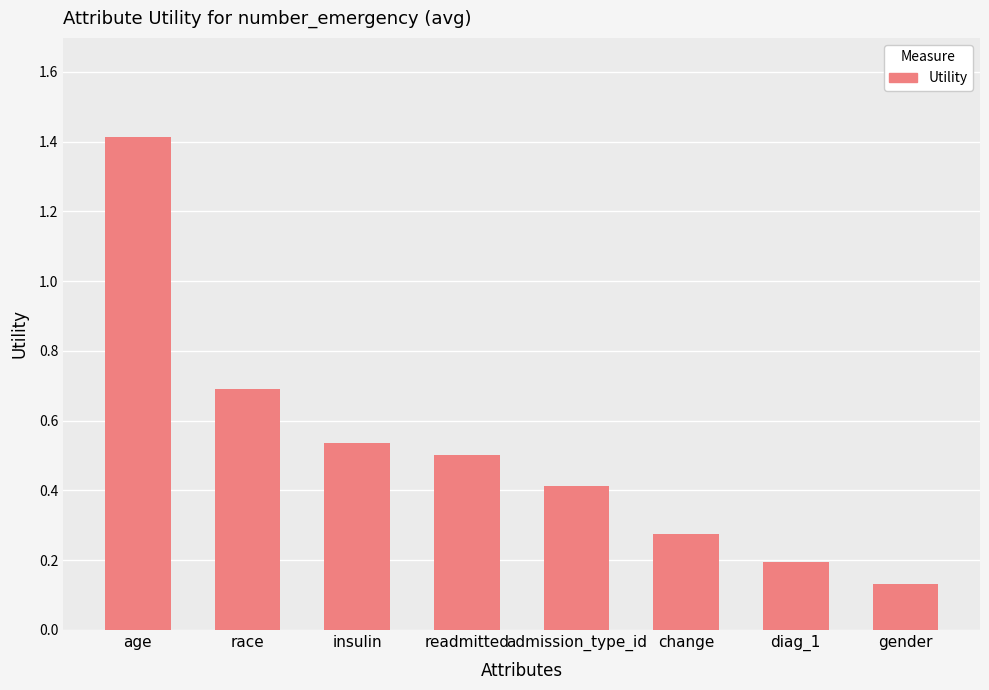

The chart shows a value of 0.2 at gender. True or false?

False